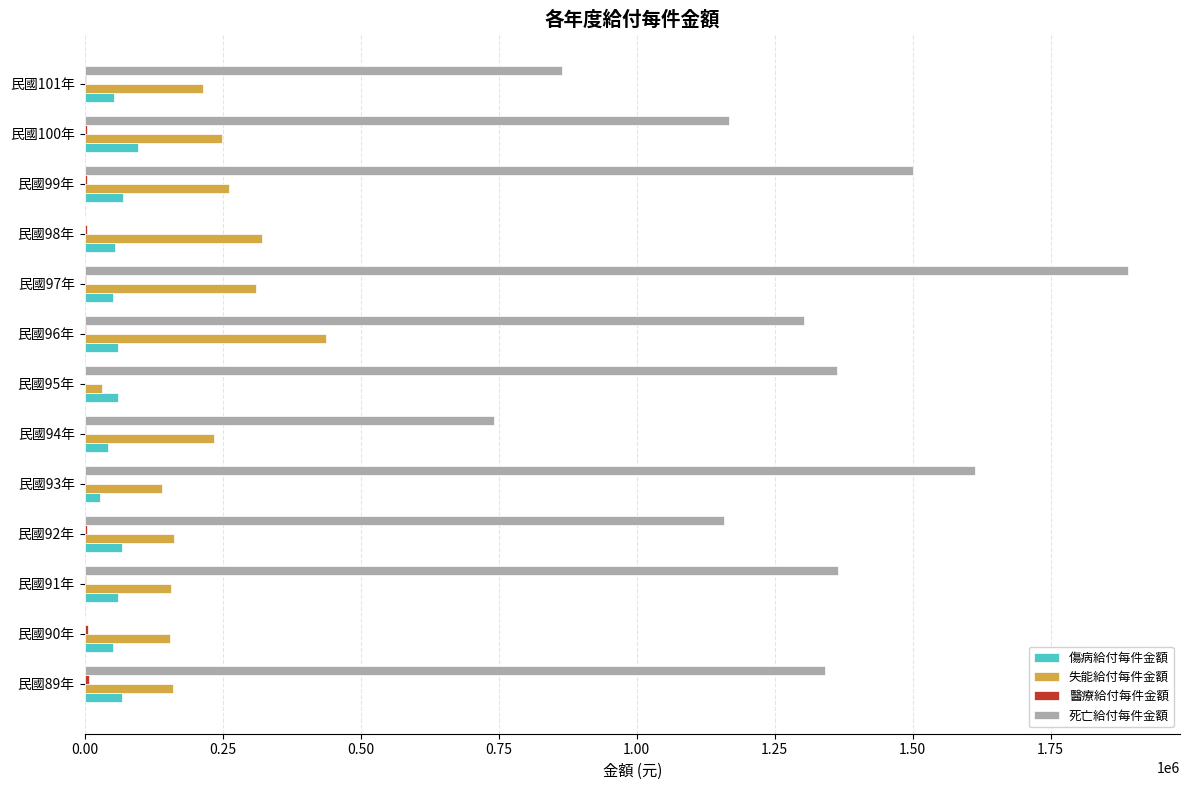

What is the highest value of the 死亡給付每件金額 series?

1890000.0